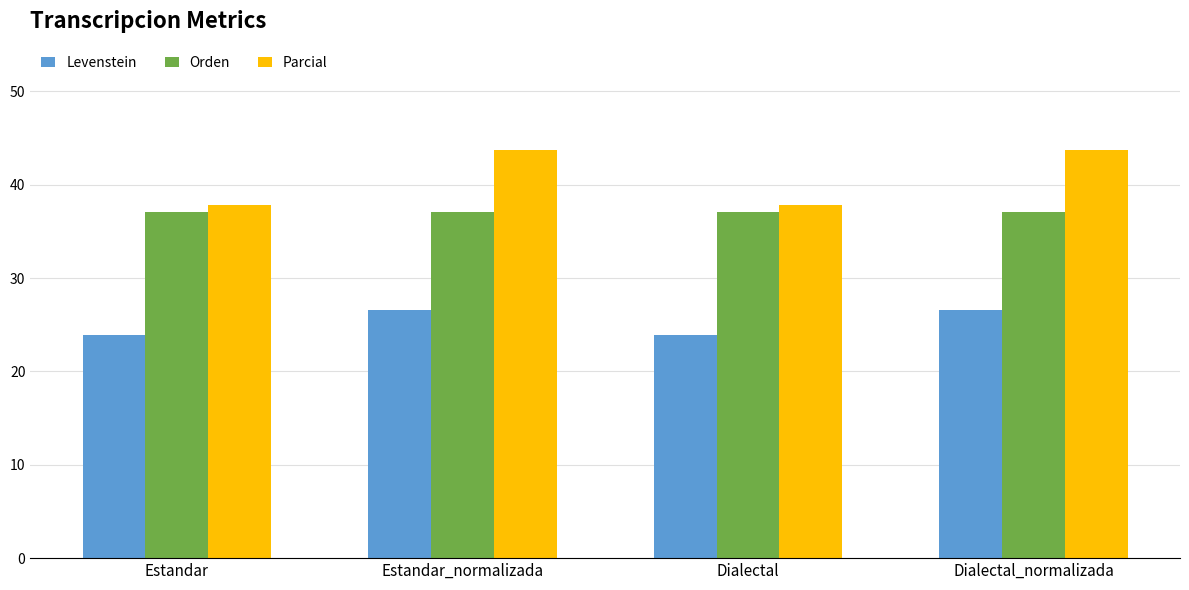

What are all the series names shown in the legend?

Levenstein, Orden, Parcial